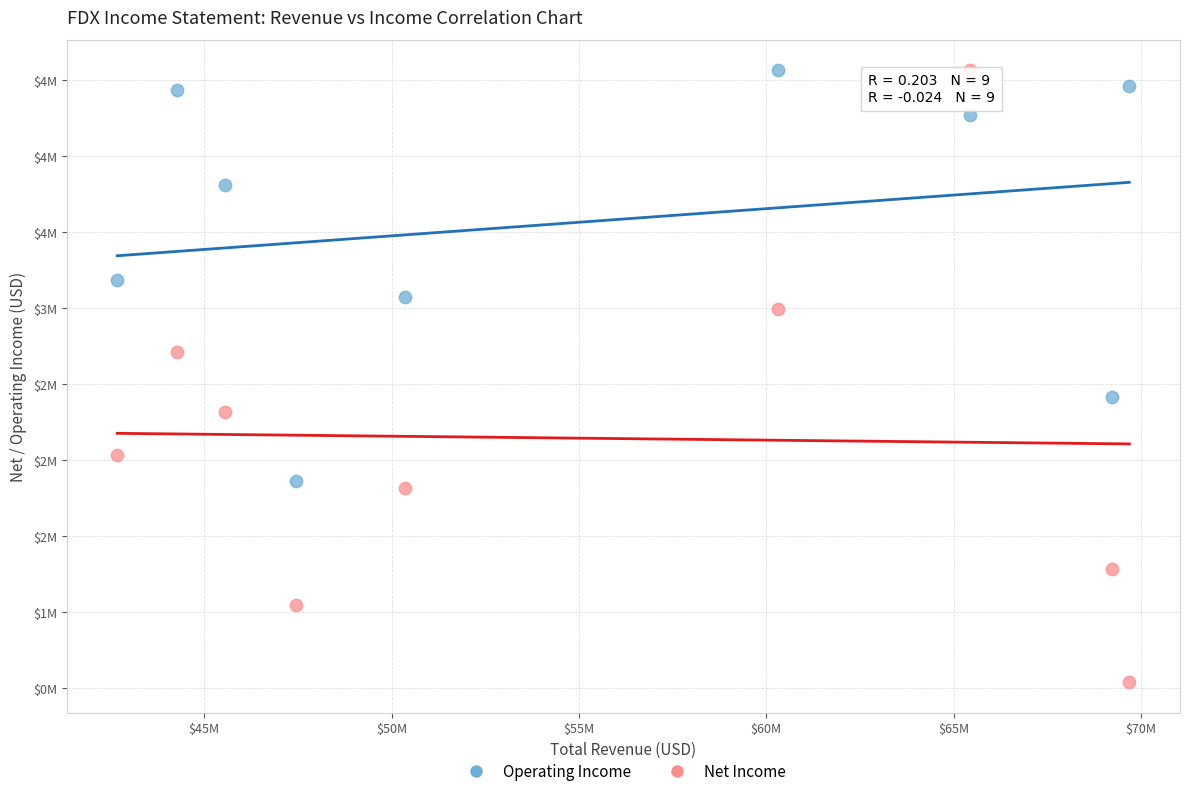

What are all the series names shown in the legend?

Operating Income, Net Income